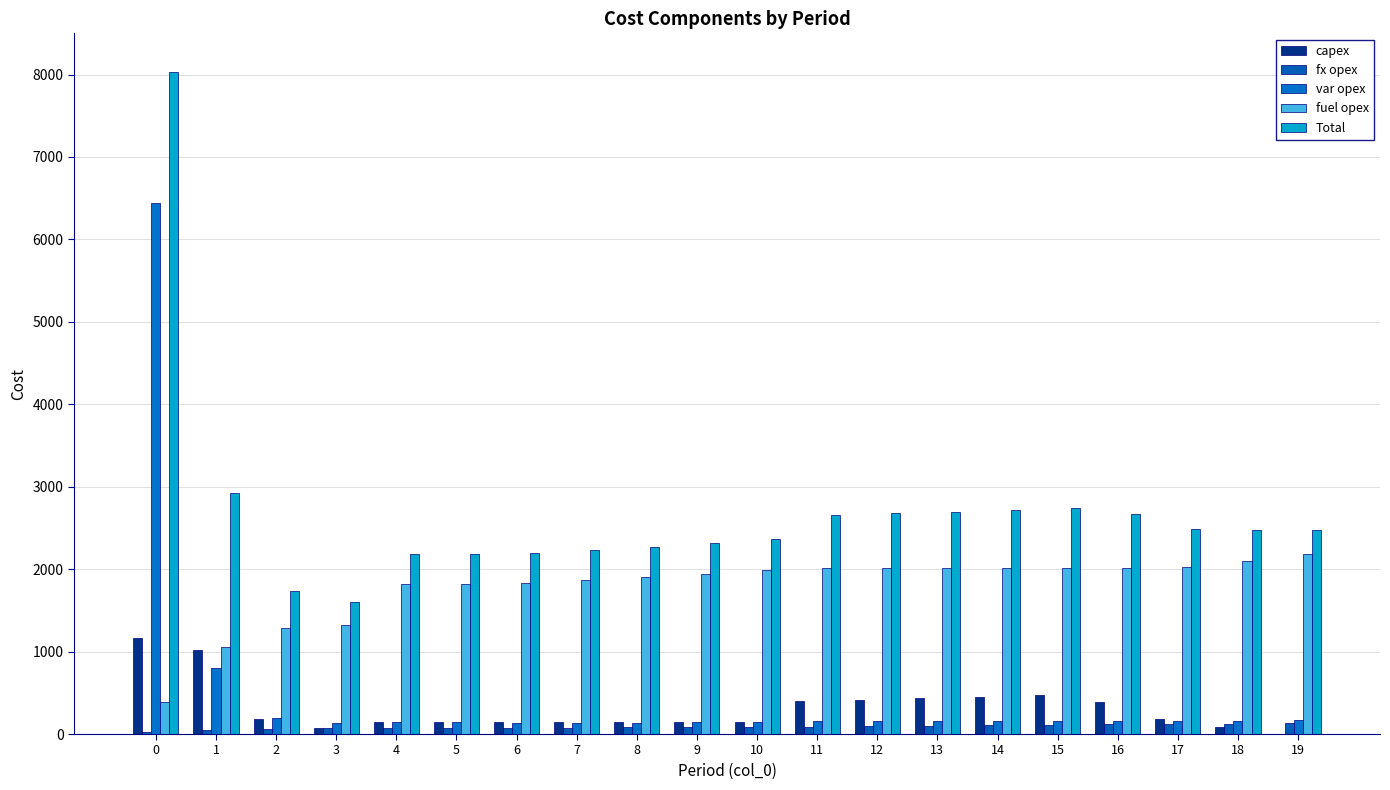

What are all the series names shown in the legend?

capex, fx opex, var opex, fuel opex, Total